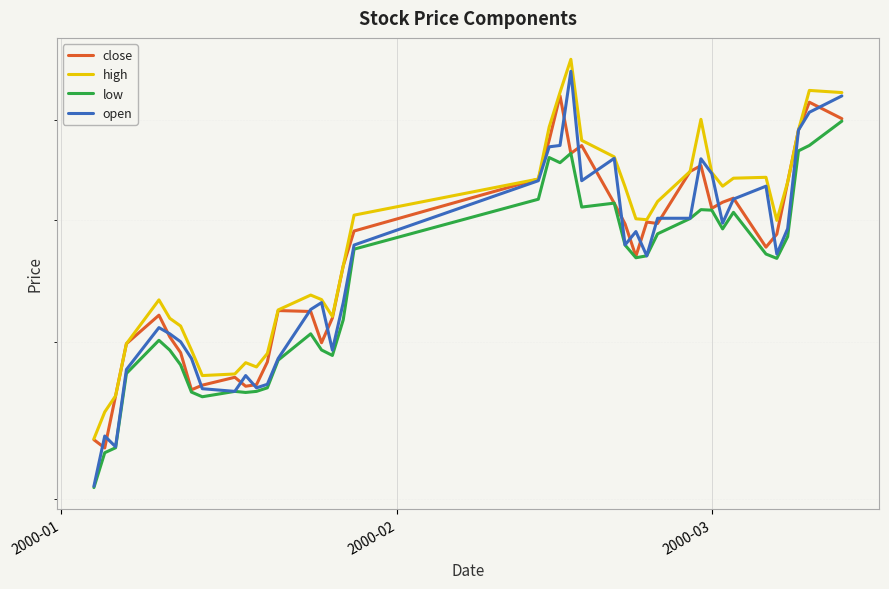

In close, how many points are higher than both neighbors (excluding endpoints)?

9